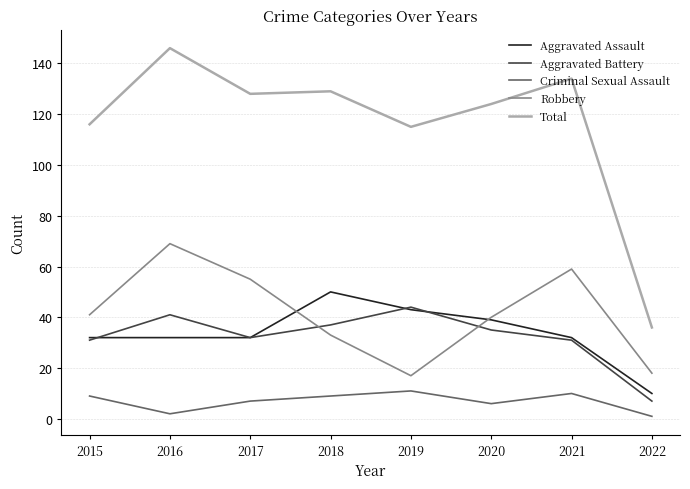

Which series has the largest range (max minus min)?

Total